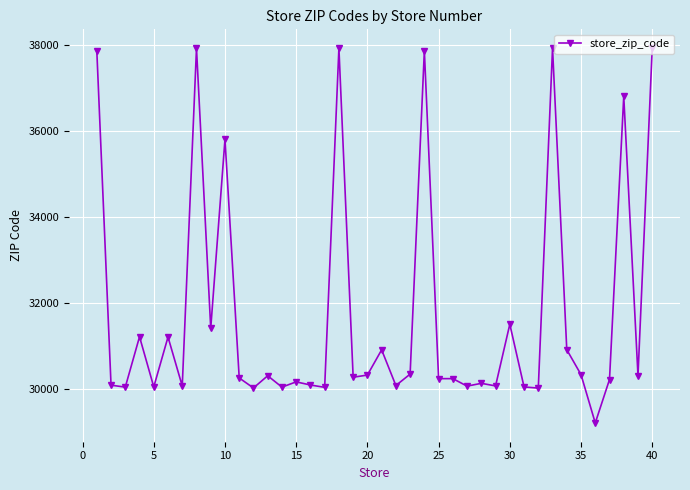

What is the value of the 23rd point from the left?

30341